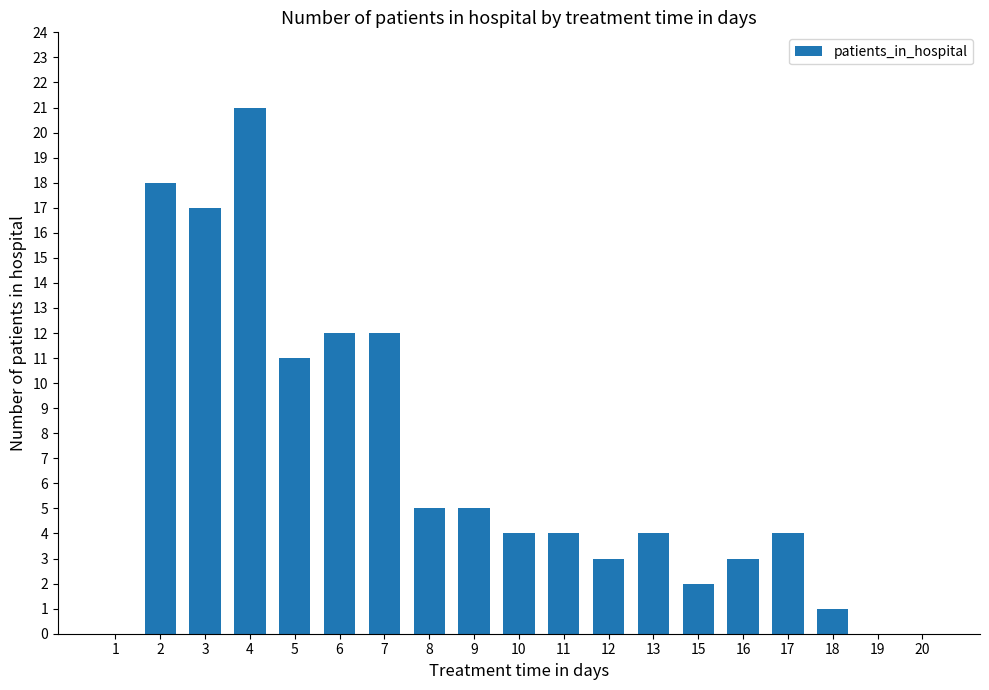

True or false: the data shows 12 at 6.

True